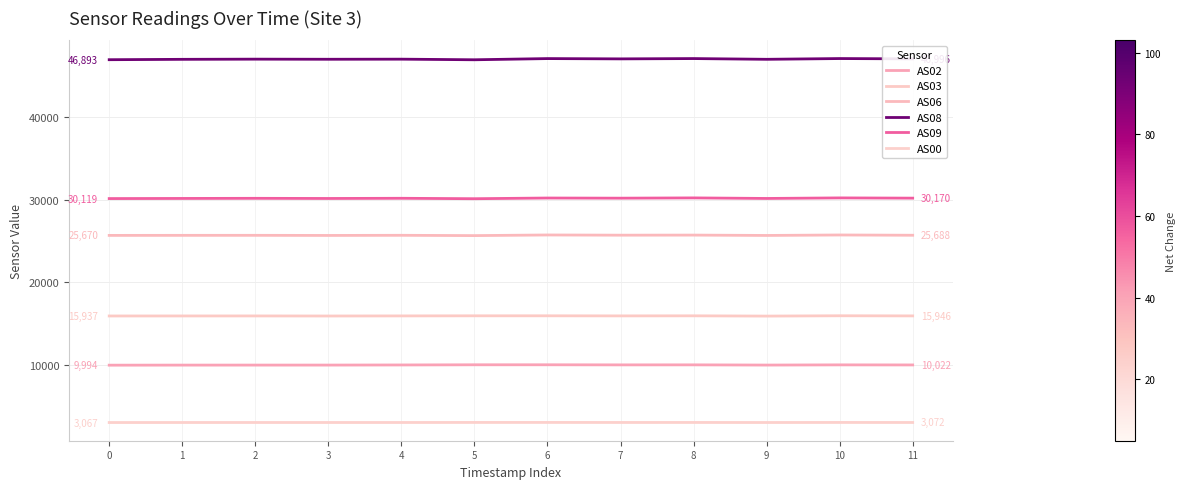

Reading left to right, what are all the values shown in this chart?

AS02: 0=9994	1=10003	2=10005	3=10006	4=10020	5=10041	6=10042	7=10030	8=10033	9=10007	10=10031	11=10022
AS03: 0=15937	1=15940	2=15942	3=15934	4=15945	5=15957	6=15958	7=15947	8=15956	9=15923	10=15963	11=15946
AS06: 0=25670	1=25676	2=25679	3=25665	4=25682	5=25645	6=25722	7=25697	8=25707	9=25664	10=25721	11=25688
AS08: 0=46893	1=46938	2=46960	3=46946	4=46958	5=46885	6=47028	7=46993	8=47030	9=46941	10=47032	11=46996
AS09: 0=30119	1=30134	2=30149	3=30131	4=30153	5=30102	6=30185	7=30167	8=30200	9=30133	10=30200	11=30170
AS00: 0=3067	1=3070	2=3071	3=3070	4=3071	5=3077	6=3078	7=3074	8=3075	9=3069	10=3076	11=3072